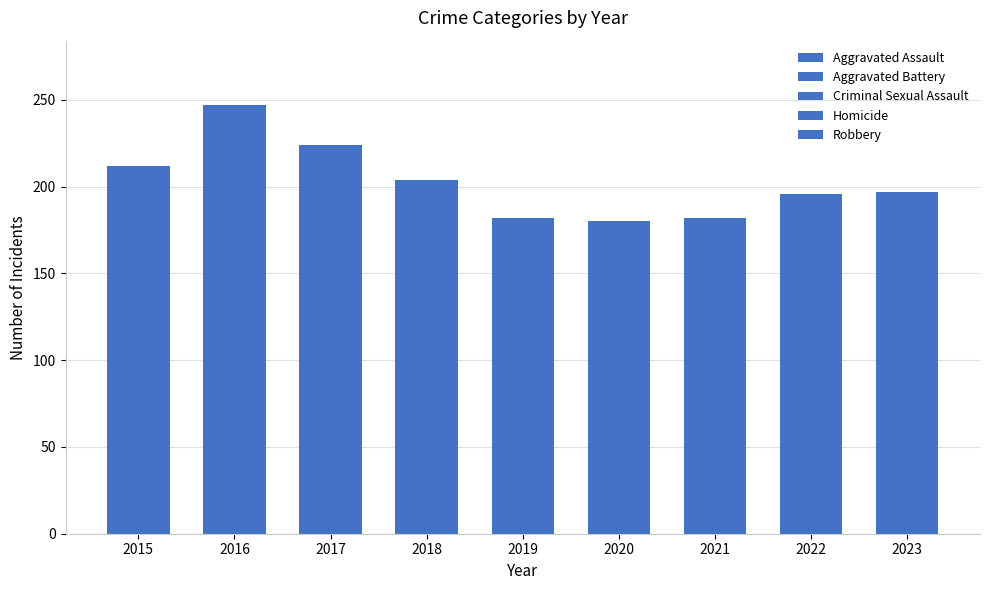

How many series are shown in this chart?

5